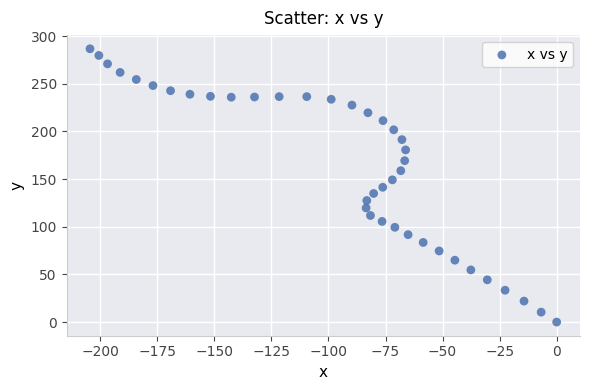

What is the range of Y values (max minus min)?

286.7